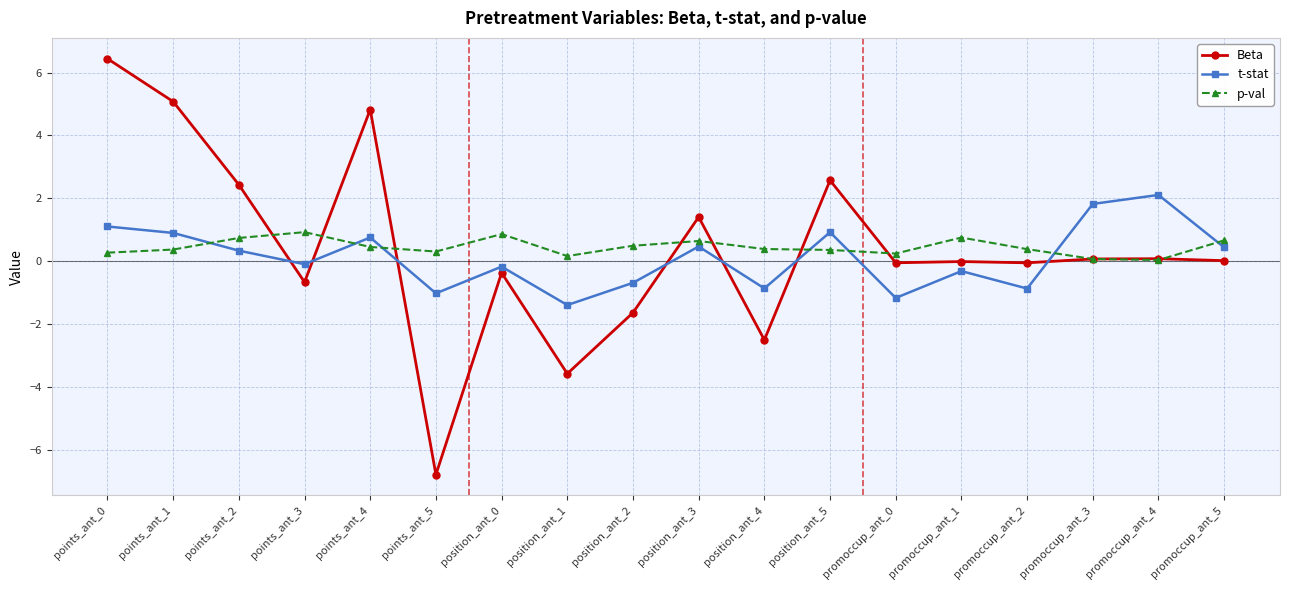

What is the lowest value of the Beta series?

-6.8